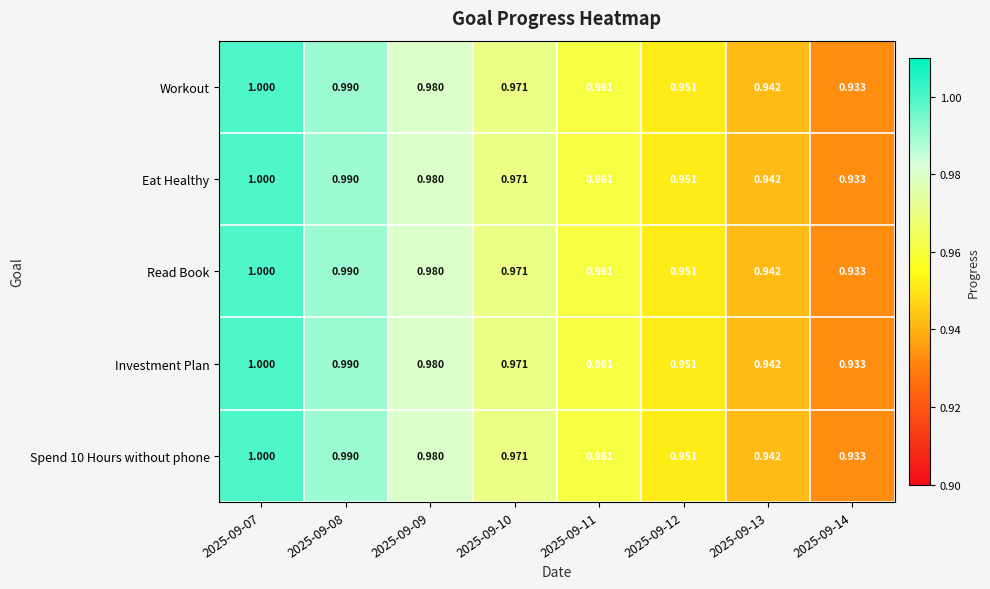

Is the value of Investment Plan at 2025-09-10 greater than the value of Eat Healthy at 2025-09-13?

Yes